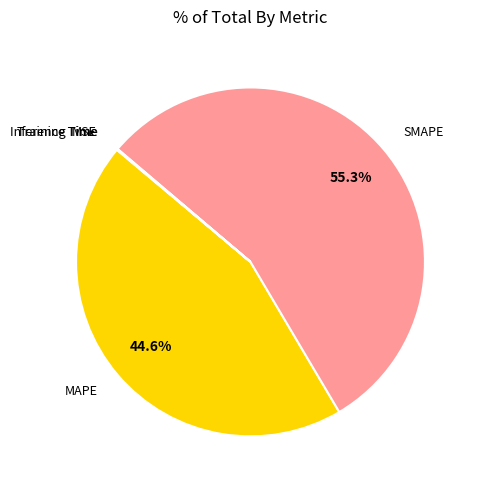

Which category has the biggest portion of the pie?

SMAPE